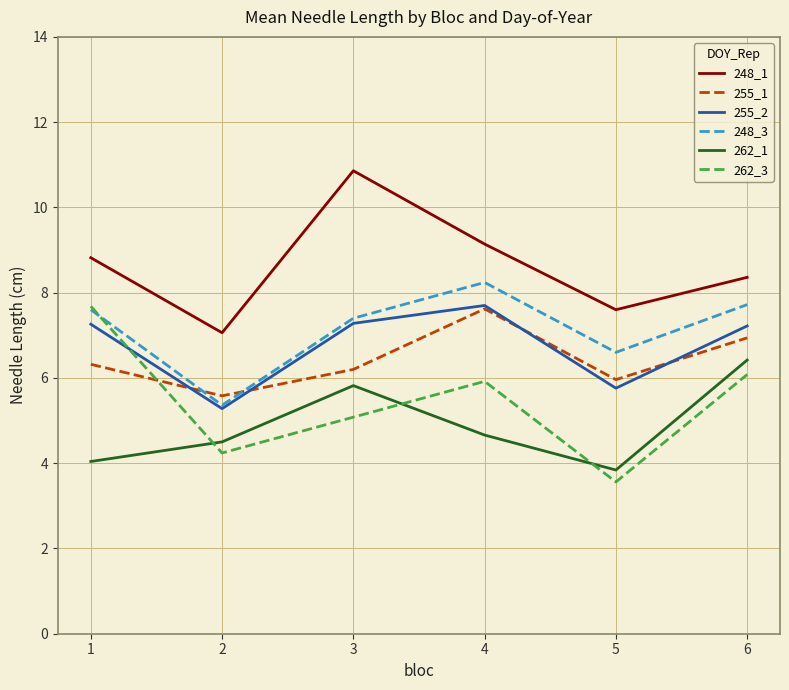

True or false: 262_1 and 255_2 intersect in this chart.

False